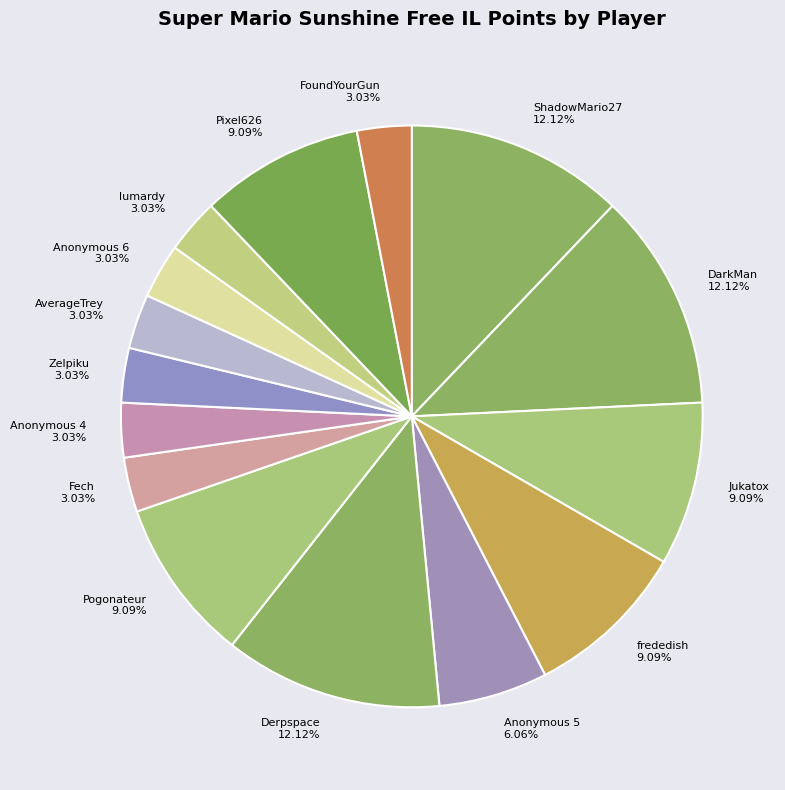

Is Anonymous 6 the majority of the pie?

No